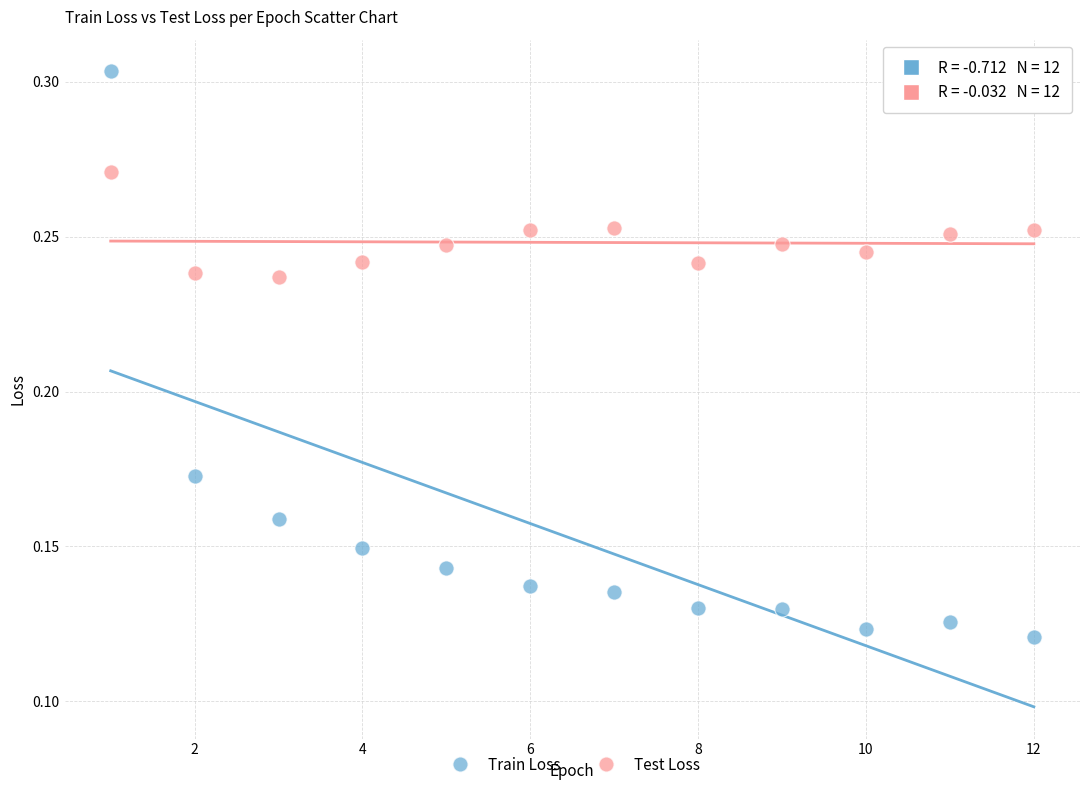

What is the X range (max minus min) for the scatter plot?

11.0